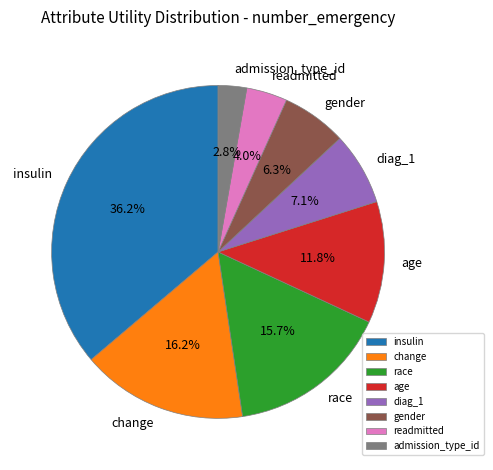

To the nearest percent, what percentage of the pie is admission_type_id?

3%